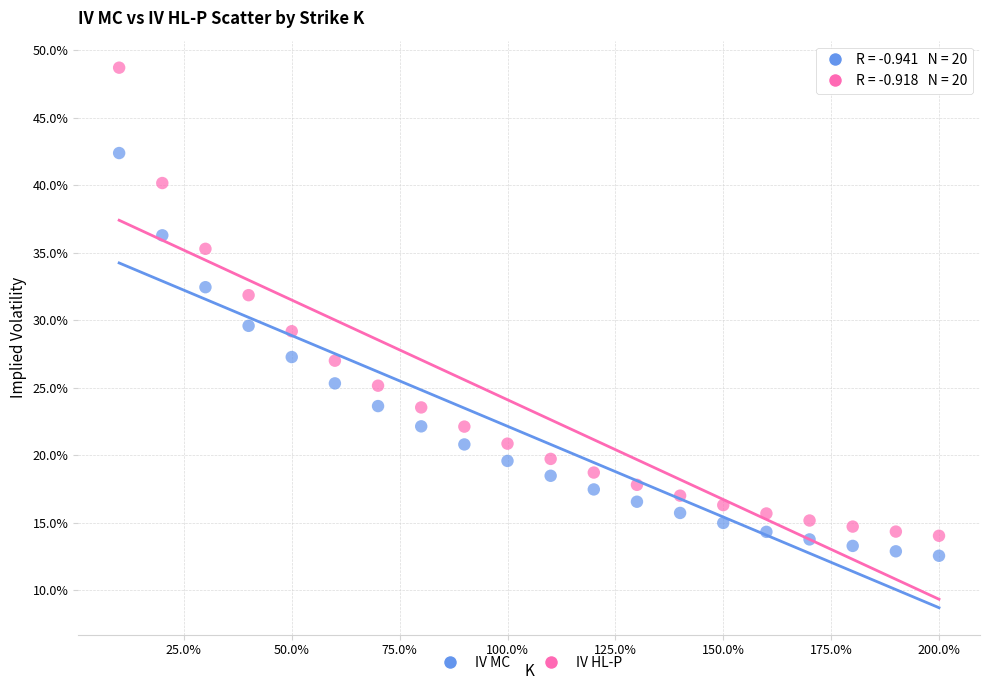

What are all the series names shown in the legend?

IV MC, IV HL-P